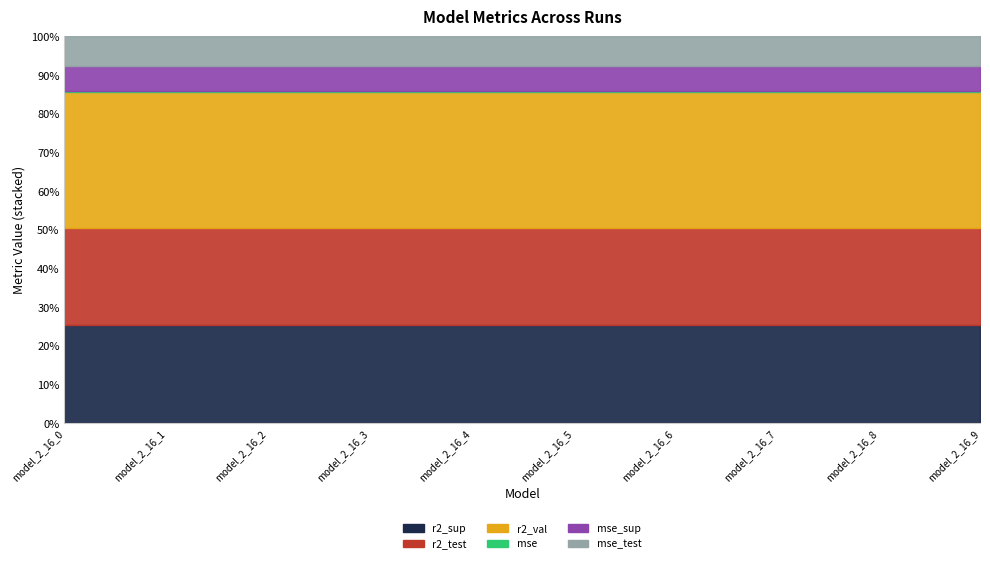

The value of r2_sup at model_2_16_8 is 0.7. True or false?

True